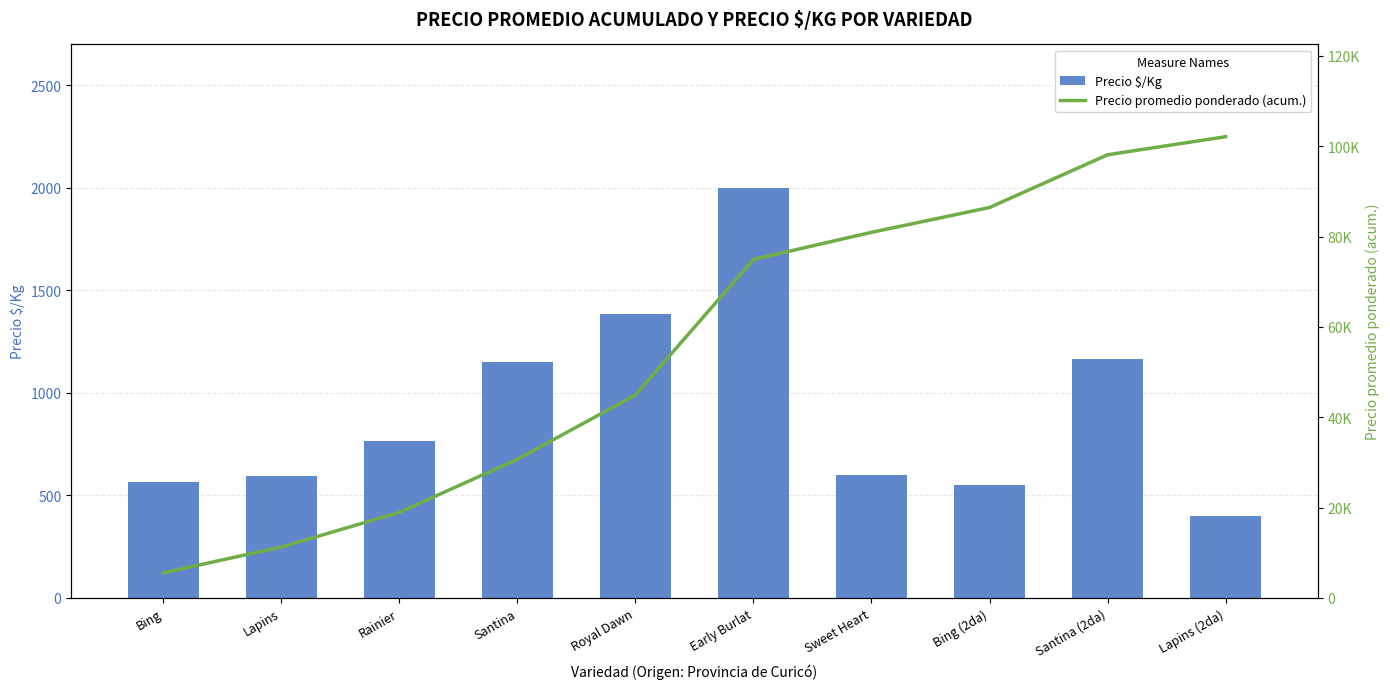

Which label corresponds to the largest value in the chart?

Lapins (2da)